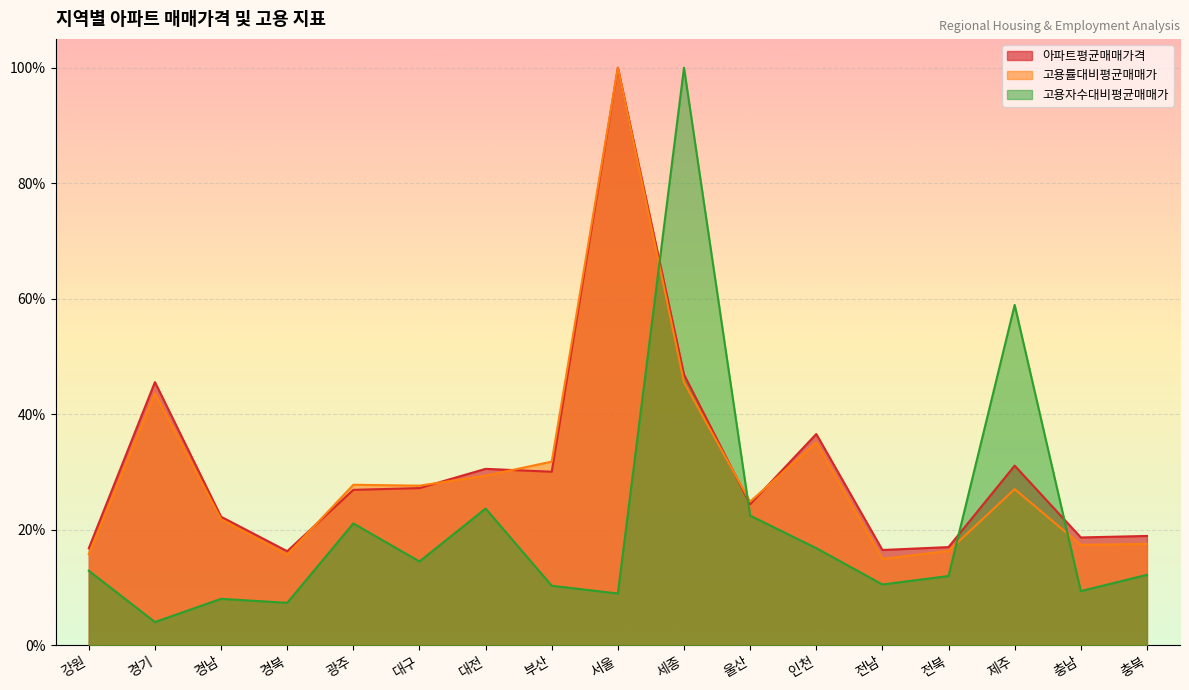

Reading right to left, extract all data points from this chart.

아파트평균매매가격: 충북=0.2	충남=0.2	제주=0.3	전북=0.2	전남=0.2	인천=0.4	울산=0.2	세종=0.5	서울=1.0	부산=0.3	대전=0.3	대구=0.3	광주=0.3	경북=0.2	경남=0.2	경기=0.5	강원=0.2
고용률대비평균매매가: 충북=0.2	충남=0.2	제주=0.3	전북=0.2	전남=0.1	인천=0.4	울산=0.2	세종=0.5	서울=1.0	부산=0.3	대전=0.3	대구=0.3	광주=0.3	경북=0.2	경남=0.2	경기=0.4	강원=0.2
고용자수대비평균매매가: 충북=0.1	충남=0.1	제주=0.6	전북=0.1	전남=0.1	인천=0.2	울산=0.2	세종=1.0	서울=0.1	부산=0.1	대전=0.2	대구=0.1	광주=0.2	경북=0.1	경남=0.1	경기=0.0	강원=0.1